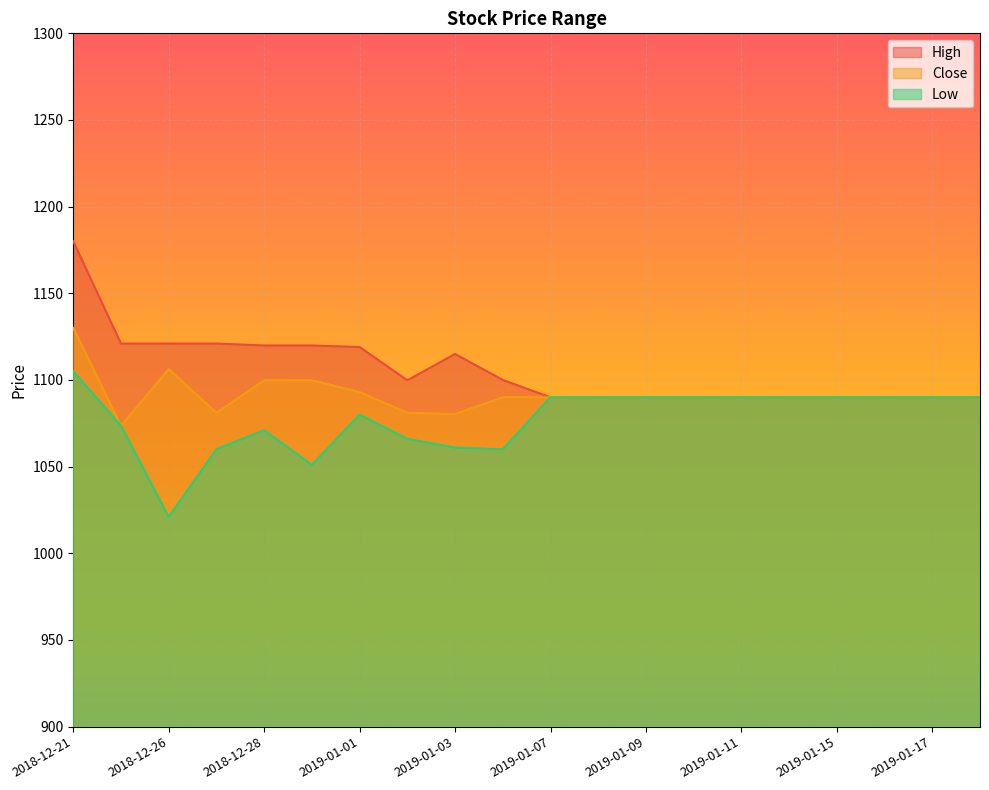

Reading right to left, list all the values displayed in this chart.

High: 2019-01-18=1090.0	2019-01-17=1090.0	2019-01-16=1090.0	2019-01-15=1090.0	2019-01-14=1090.0	2019-01-11=1090.0	2019-01-10=1090.0	2019-01-09=1090.0	2019-01-08=1090.0	2019-01-07=1090.0	2019-01-04=1100.0	2019-01-03=1115.0	2019-01-02=1099.8	2019-01-01=1119.0	2018-12-31=1119.9	2018-12-28=1119.9	2018-12-27=1121.0	2018-12-26=1121.0	2018-12-24=1121.0	2018-12-21=1180.0
Close: 2019-01-18=1090.0	2019-01-17=1090.0	2019-01-16=1090.0	2019-01-15=1090.0	2019-01-14=1090.0	2019-01-11=1090.0	2019-01-10=1090.0	2019-01-09=1090.0	2019-01-08=1090.0	2019-01-07=1090.0	2019-01-04=1090.0	2019-01-03=1080.3	2019-01-02=1081.0	2019-01-01=1093.1	2018-12-31=1099.8	2018-12-28=1099.8	2018-12-27=1081.0	2018-12-26=1106.2	2018-12-24=1073.6	2018-12-21=1130.1
Low: 2019-01-18=1090.0	2019-01-17=1090.0	2019-01-16=1090.0	2019-01-15=1090.0	2019-01-14=1090.0	2019-01-11=1090.0	2019-01-10=1090.0	2019-01-09=1090.0	2019-01-08=1090.0	2019-01-07=1090.0	2019-01-04=1060.0	2019-01-03=1061.0	2019-01-02=1066.0	2019-01-01=1080.0	2018-12-31=1051.0	2018-12-28=1071.0	2018-12-27=1060.1	2018-12-26=1021.0	2018-12-24=1073.6	2018-12-21=1105.0